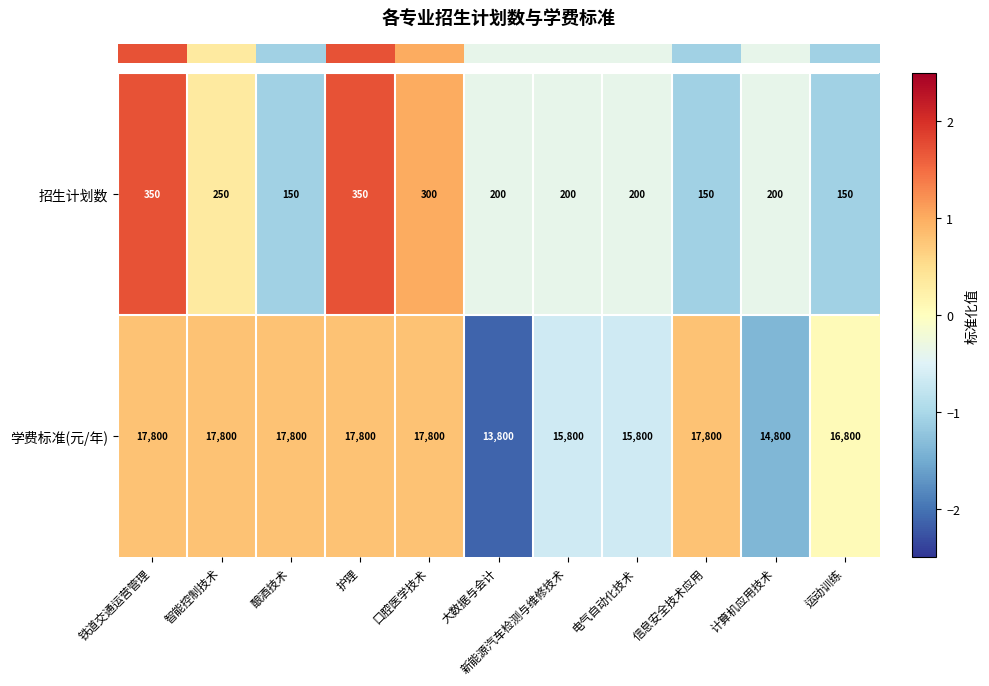

Between 智能控制技术 and 计算机应用技术, which series saw the biggest shift?

学费标准(元/年)